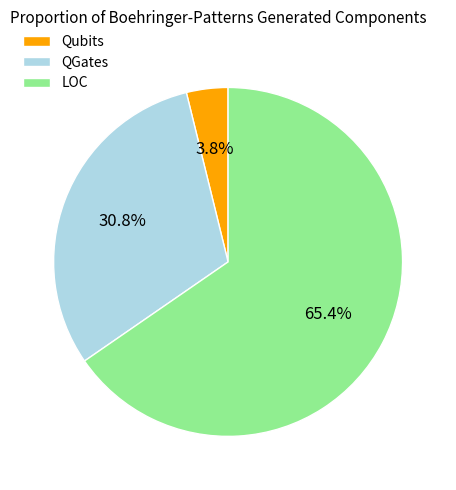

True or false: QGates accounts for 20% of the total.

False